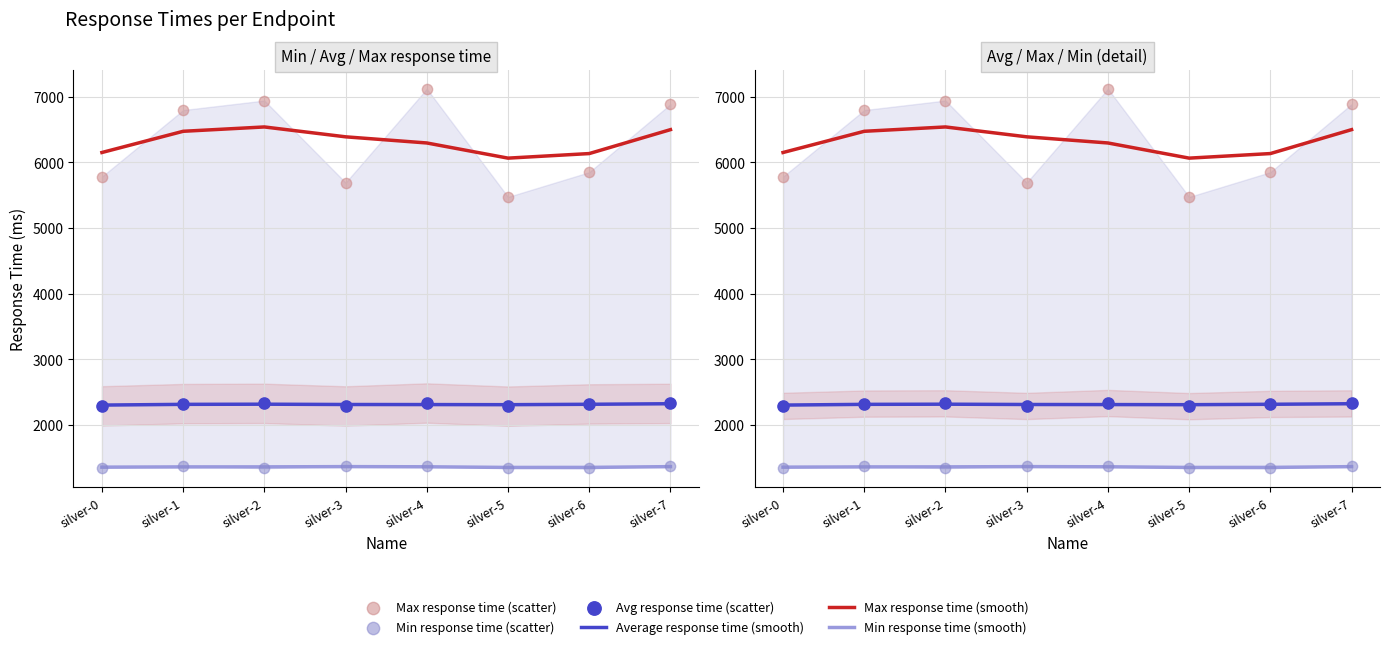

Which series contains the highest Y value?

Max response time